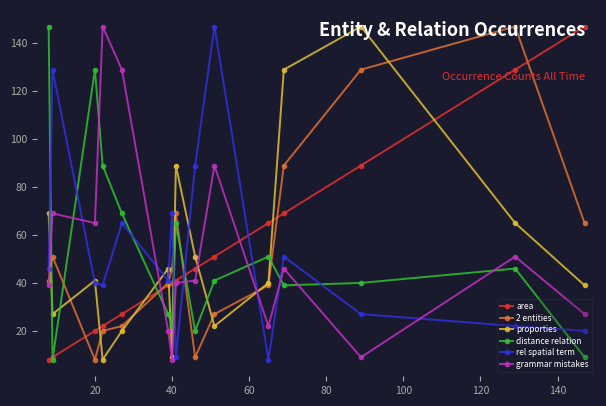

What is the smallest value displayed?

8